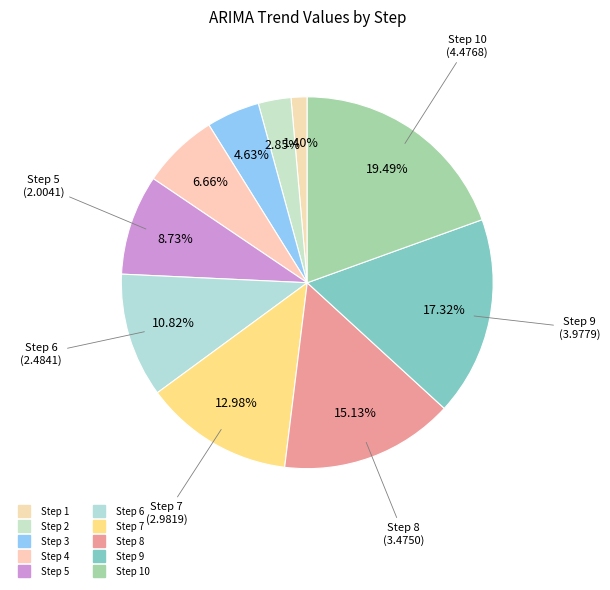

Which slice is the smallest?

Step 1